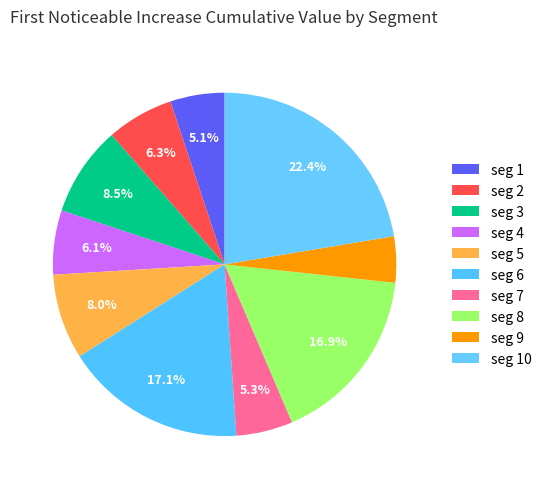

How many slices are in this pie chart?

10